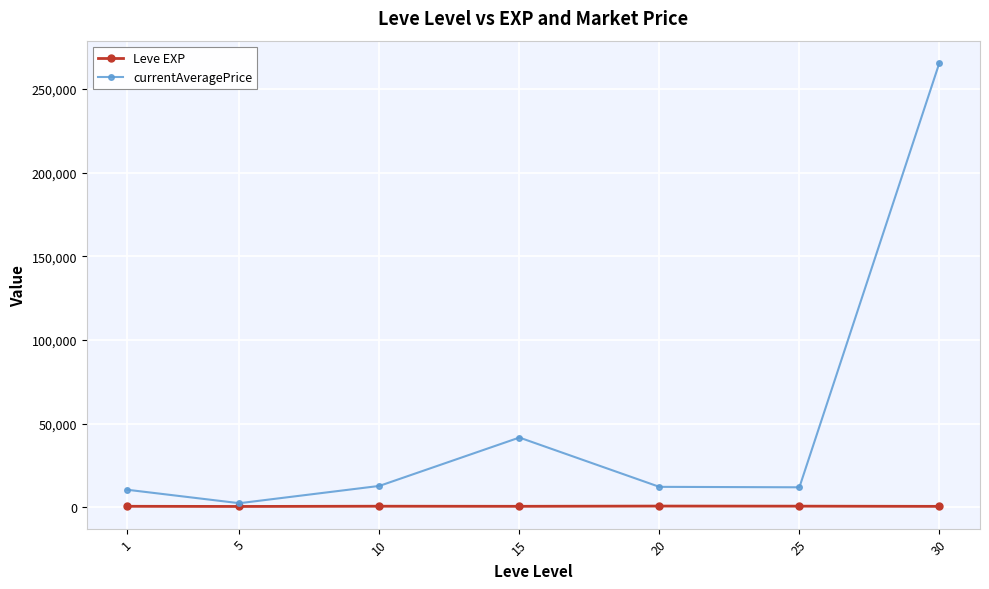

List the series in order of their peak value, highest first.

currentAveragePrice, Leve EXP